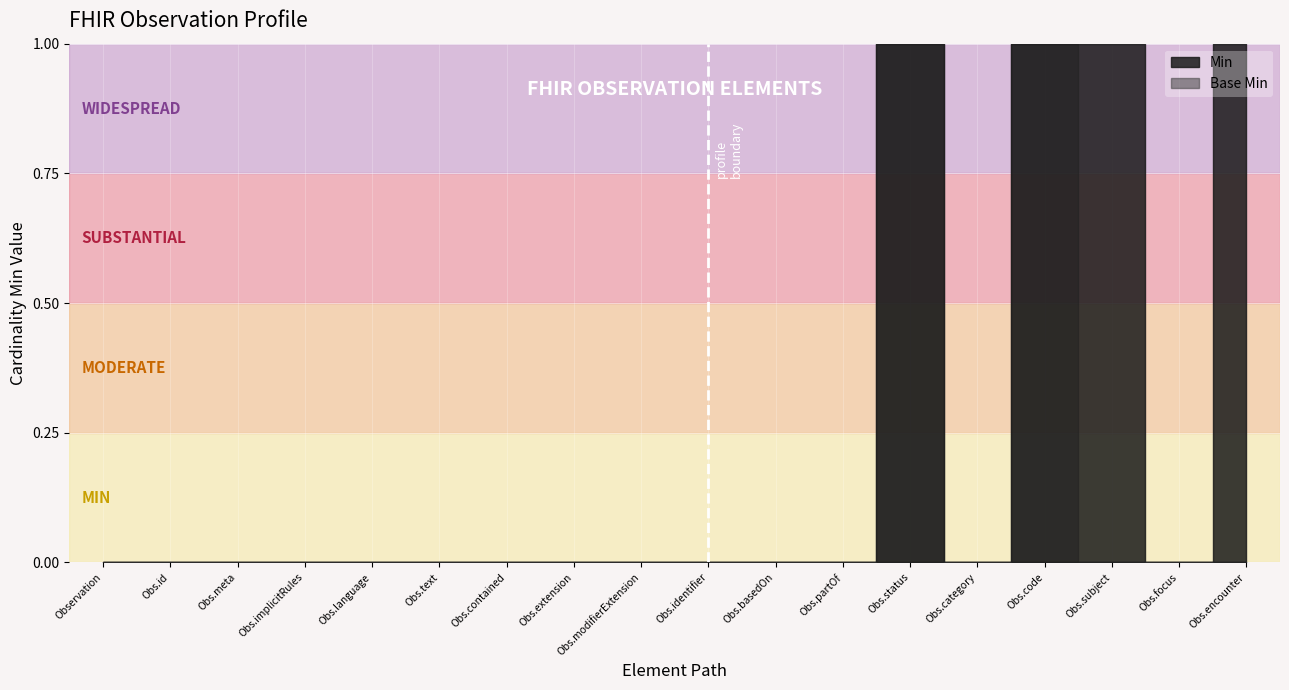

Is this an area chart (filled region under the line)?

No